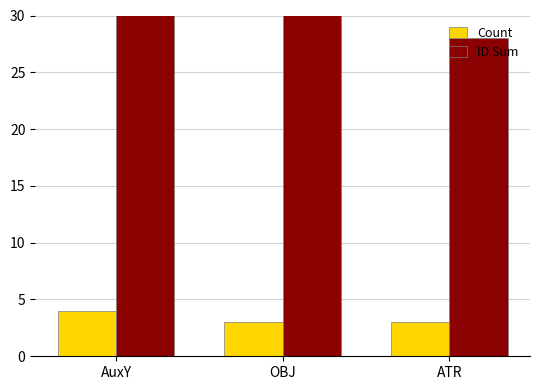

What is the label of the 3rd bar from the right?

AuxY